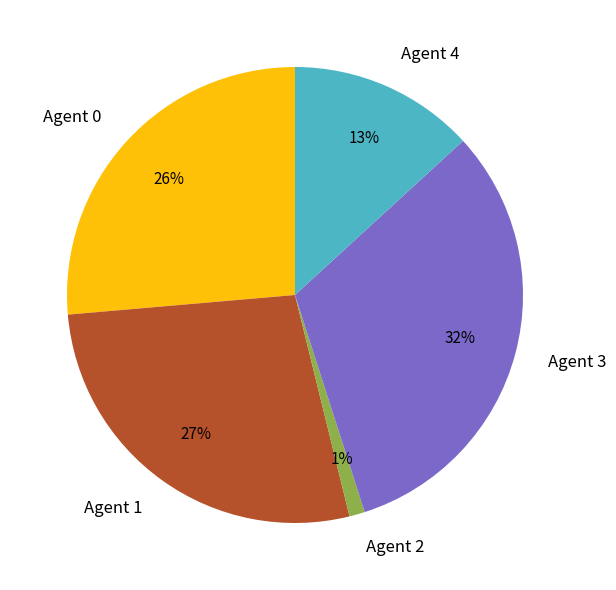

Which slice is the smallest?

Agent 2